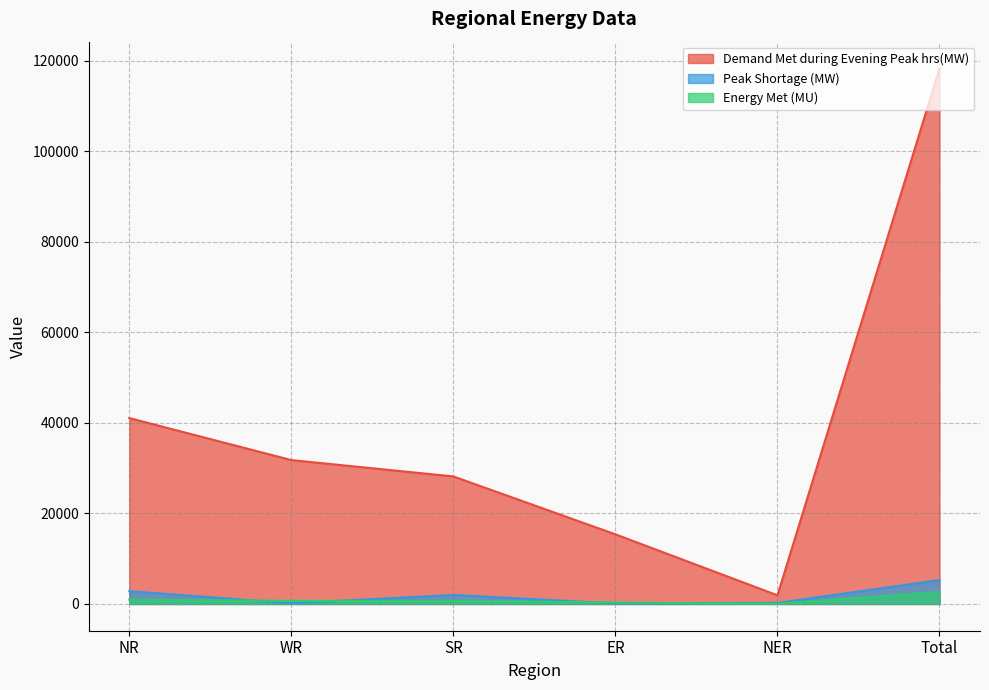

At which label is Demand Met during Evening Peak hrs(MW) closest to 60102?

NR